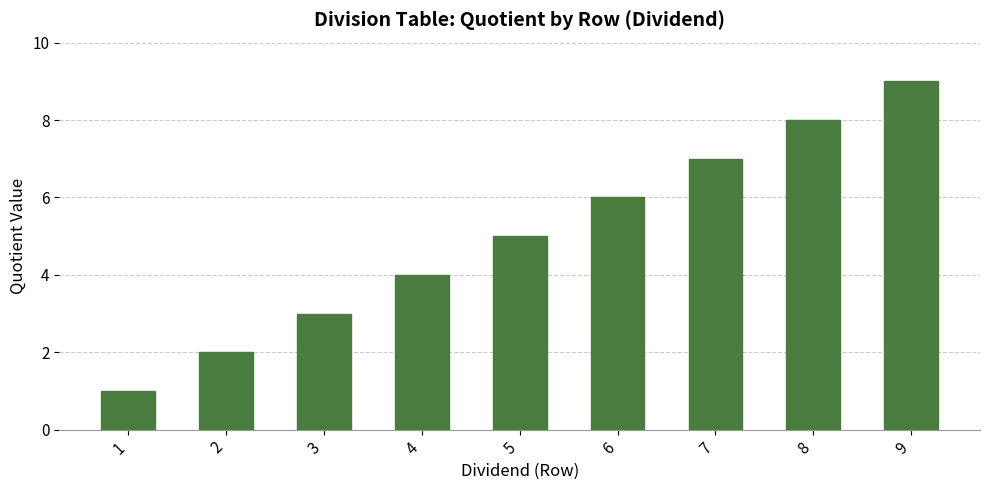

Reading right to left, list all the values displayed in this chart.

9	8	7	6	5	4	3	2	1